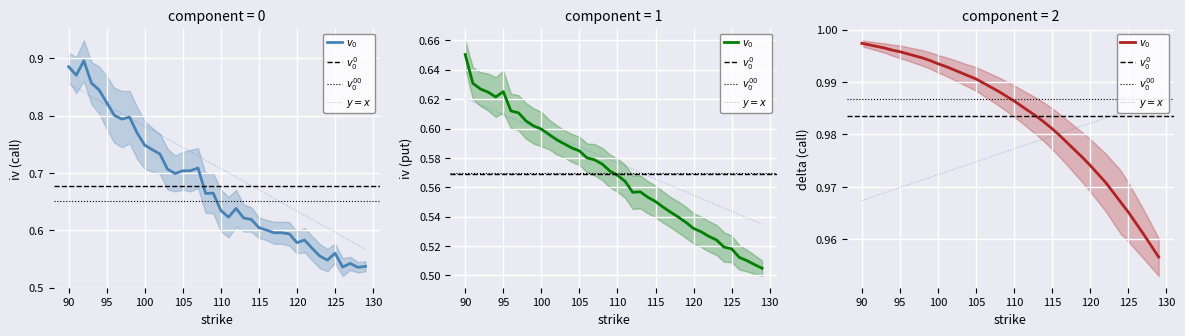

Reading right to left, extract all data points from this chart.

iv_call: 129=0.5	128=0.5	127=0.5	126=0.5	125=0.6	124=0.5	123=0.6	122=0.6	121=0.6	120=0.6	119=0.6	118=0.6	117=0.6	116=0.6	115=0.6	114=0.6	113=0.6	112=0.6	111=0.6	110=0.6	109=0.7	108=0.7	107=0.7	106=0.7	105=0.7	104=0.7	103=0.7	102=0.7	101=0.7	100=0.7	99=0.8	98=0.8	97=0.8	96=0.8	95=0.8	94=0.8	93=0.9	92=0.9	91=0.9	90=0.9
iv_put: 129=0.5	128=0.5	127=0.5	126=0.5	125=0.5	124=0.5	123=0.5	122=0.5	121=0.5	120=0.5	119=0.5	118=0.5	117=0.5	116=0.5	115=0.6	114=0.6	113=0.6	112=0.6	111=0.6	110=0.6	109=0.6	108=0.6	107=0.6	106=0.6	105=0.6	104=0.6	103=0.6	102=0.6	101=0.6	100=0.6	99=0.6	98=0.6	97=0.6	96=0.6	95=0.6	94=0.6	93=0.6	92=0.6	91=0.6	90=0.7
delta_call: 129=1.0	128=1.0	127=1.0	126=1.0	125=1.0	124=1.0	123=1.0	122=1.0	121=1.0	120=1.0	119=1.0	118=1.0	117=1.0	116=1.0	115=1.0	114=1.0	113=1.0	112=1.0	111=1.0	110=1.0	109=1.0	108=1.0	107=1.0	106=1.0	105=1.0	104=1.0	103=1.0	102=1.0	101=1.0	100=1.0	99=1.0	98=1.0	97=1.0	96=1.0	95=1.0	94=1.0	93=1.0	92=1.0	91=1.0	90=1.0